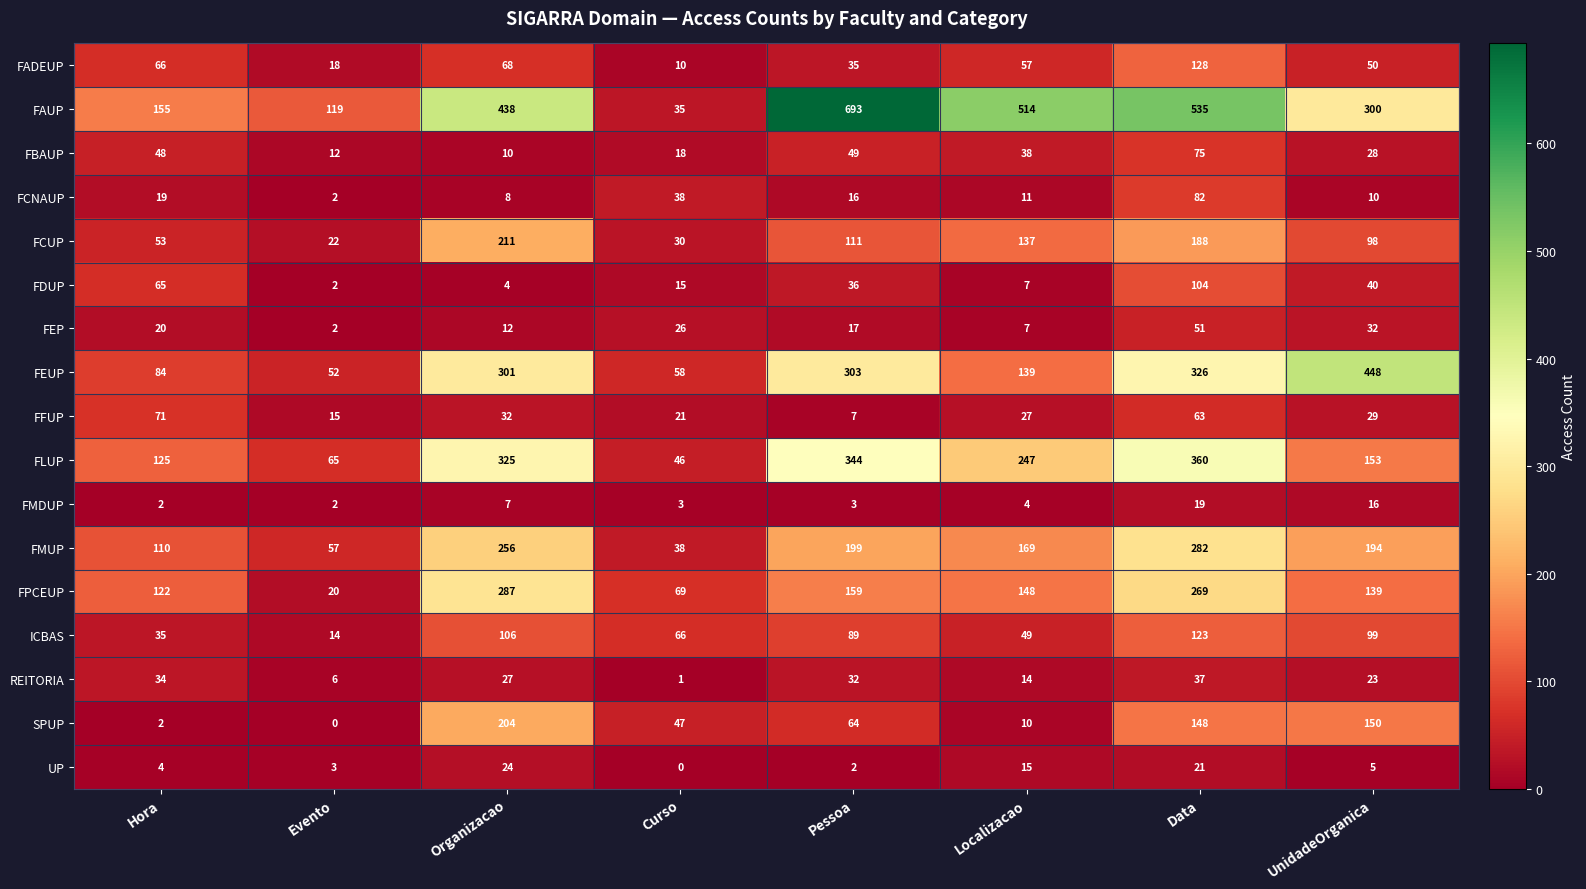

Rank the series by their maximum value, from lowest to highest.

FMDUP, UP, REITORIA, FEP, FFUP, FBAUP, FCNAUP, FDUP, ICBAS, FADEUP, SPUP, FCUP, FMUP, FPCEUP, FLUP, FEUP, FAUP